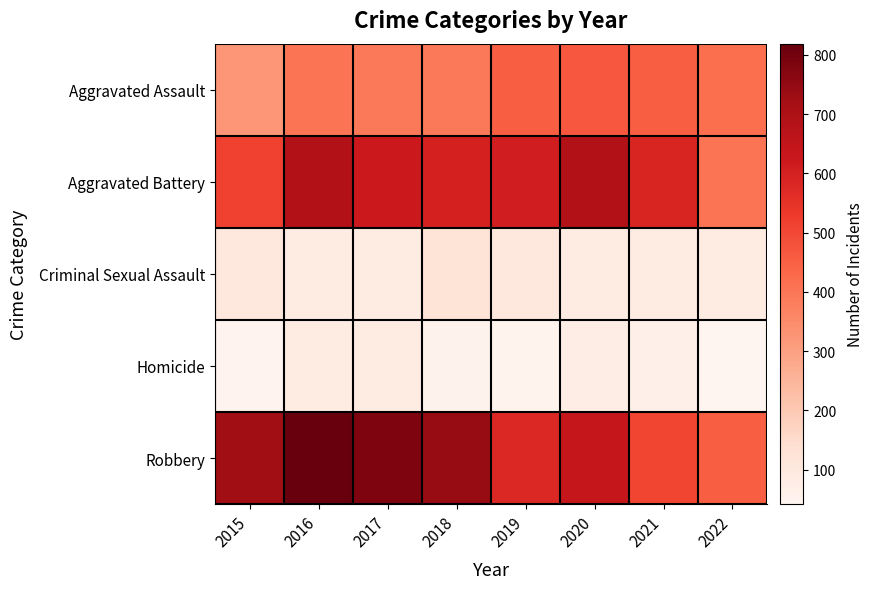

Reading left to right, what are all the values shown in this chart?

Aggravated Assault: 2015=323	2016=402	2017=396	2018=392	2019=452	2020=468	2021=452	2022=417
Aggravated Battery: 2015=515	2016=691	2017=623	2018=600	2019=608	2020=691	2021=587	2022=405
Criminal Sexual Assault: 2015=105	2016=87	2017=90	2018=122	2019=102	2020=88	2021=82	2022=90
Homicide: 2015=50	2016=87	2017=82	2018=56	2019=53	2020=81	2021=69	2022=42
Robbery: 2015=726	2016=819	2017=780	2018=741	2019=577	2020=639	2021=506	2022=452